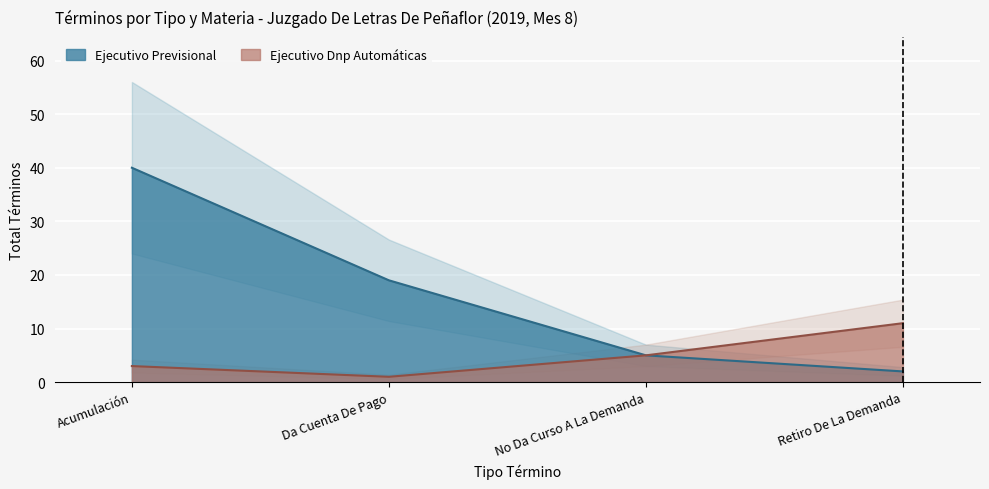

How many lines are shown in the chart?

2